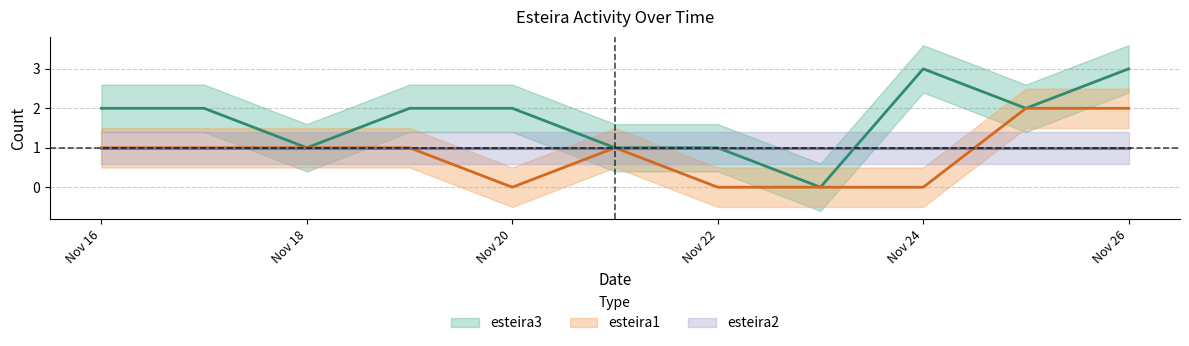

At which label does esteira3 reach its peak?

Nov 24